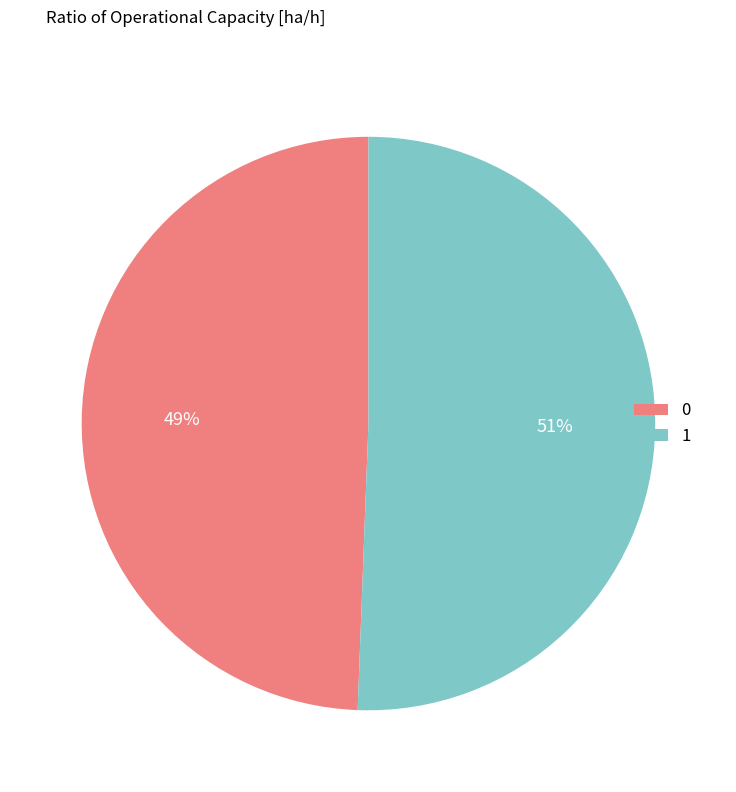

Is there any slice that represents more than half of the pie?

Yes